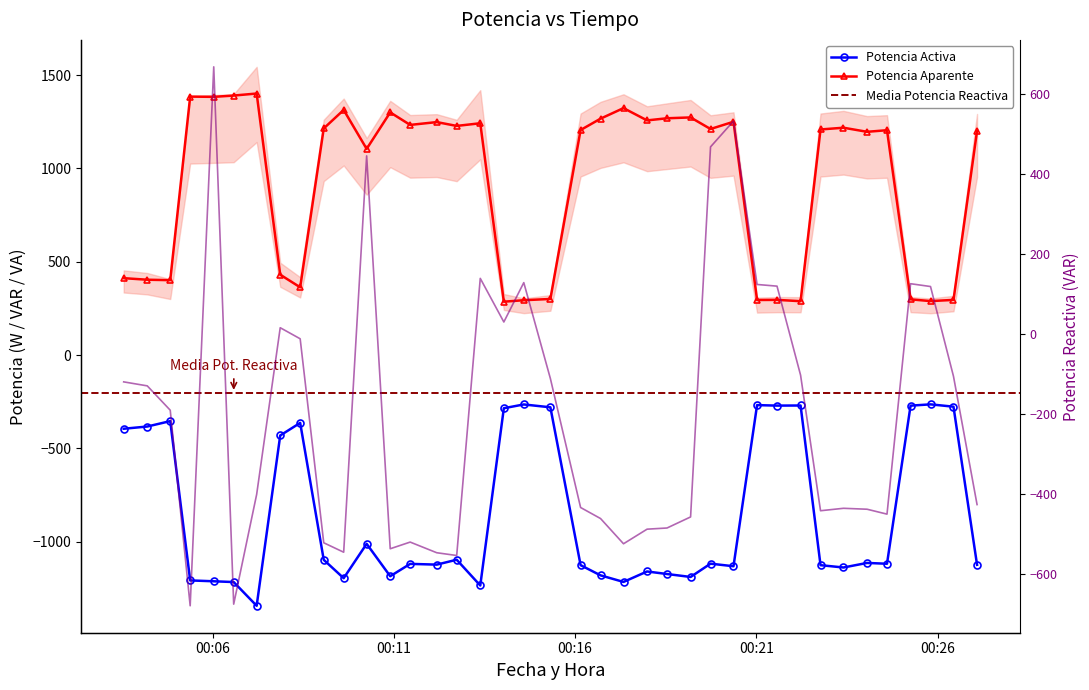

What is the label of the 9th point from the right?

2022-02-04 00:22:13